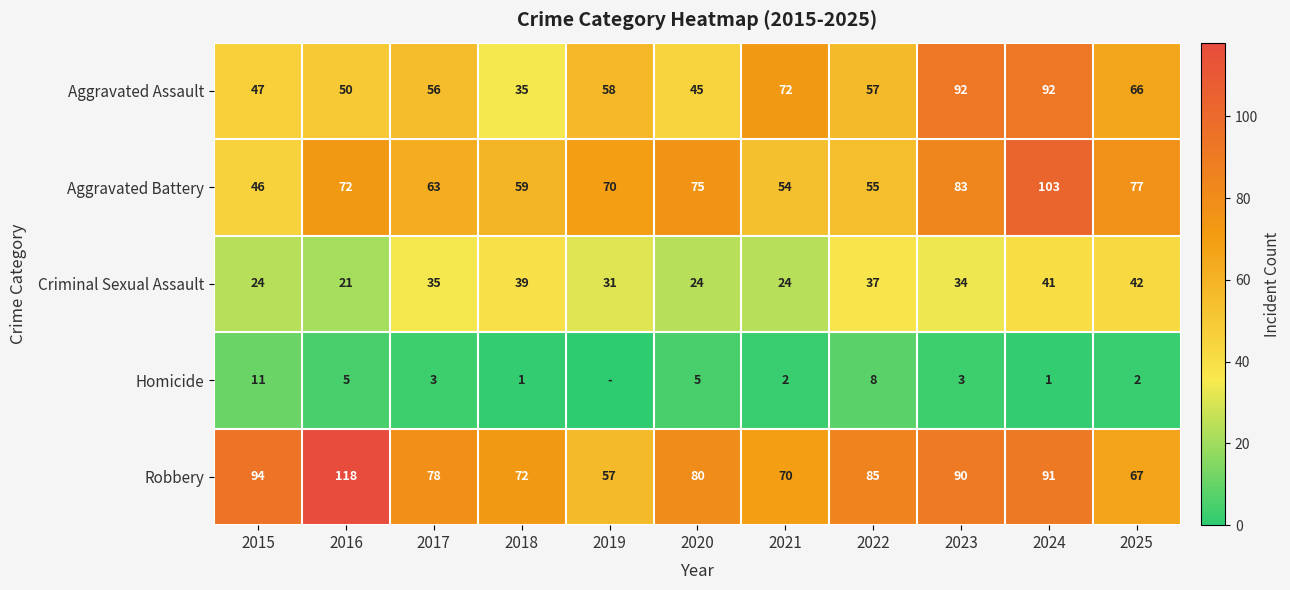

At which label does Criminal Sexual Assault first exceed 34?

2017